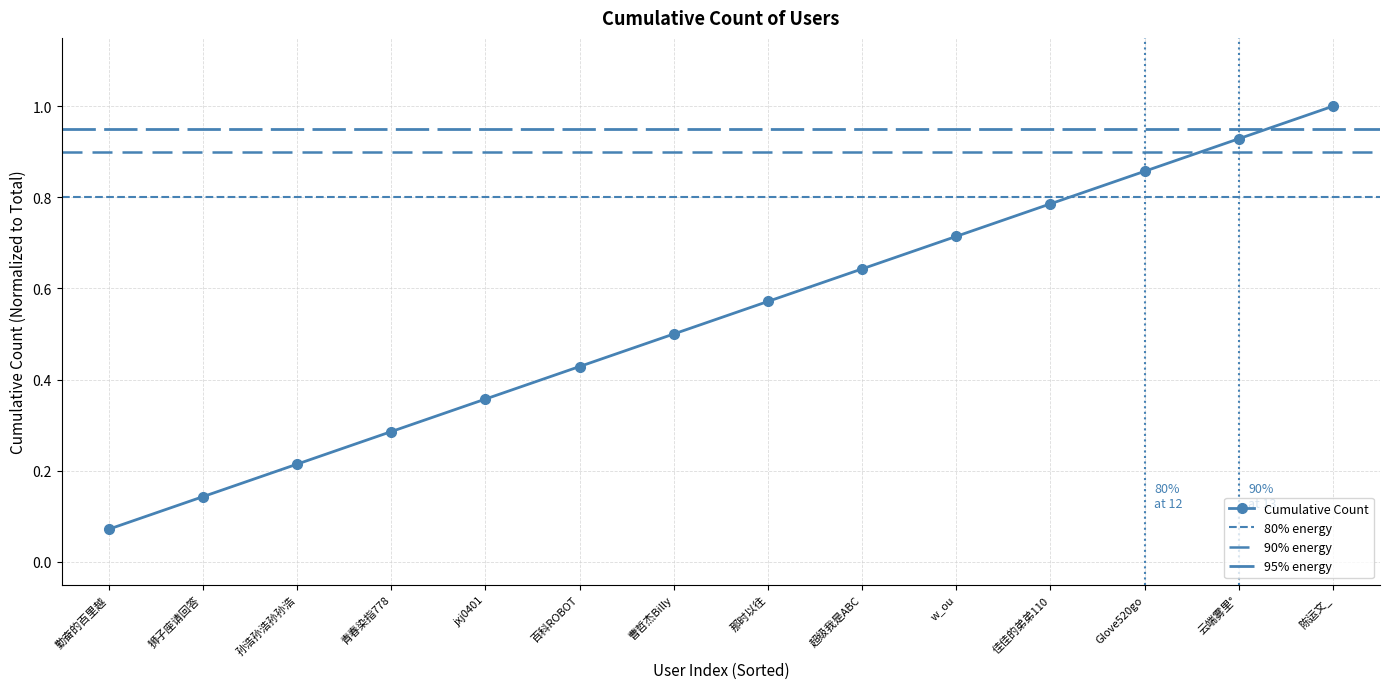

List the labels in order of value, largest first.

陈运文_, 云端雾里°, Glove520go, 佳佳的弟弟110, w_ou, 超级我是ABC, 那时以往, 曹哲杰Billy, 百科ROBOT, jxj0401, 青春染指778, 孙浩孙浩孙孙浩, 狮子座请回答, 勤奋的百里越